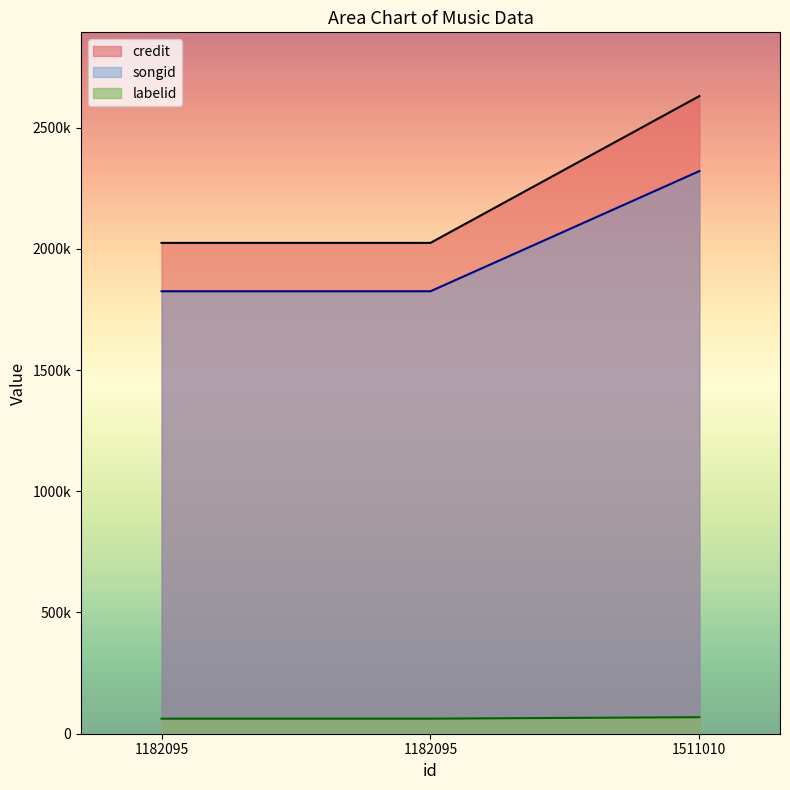

What is the highest value of the labelid series?

68173